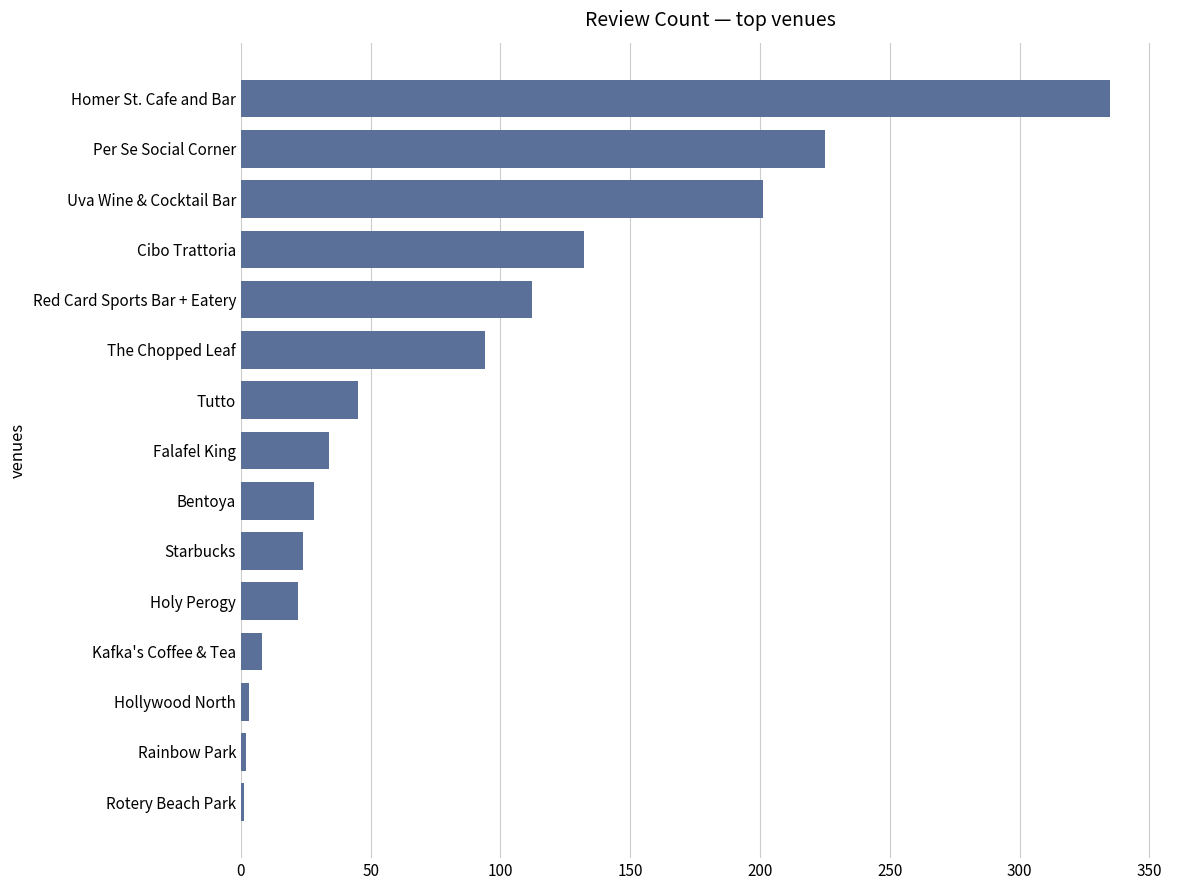

How many categories are shown in the chart?

15